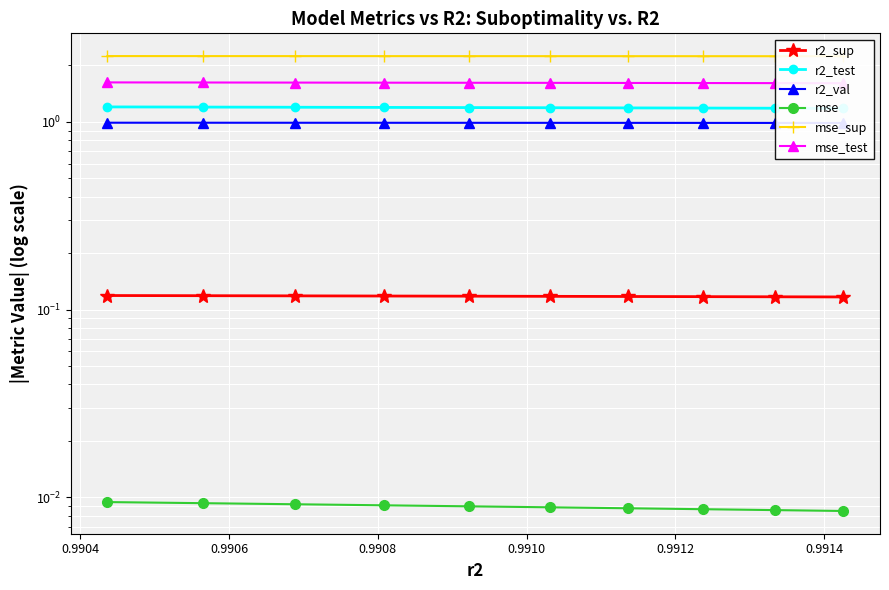

Between 0.9910 and 0.9912, which is larger?

0.9912